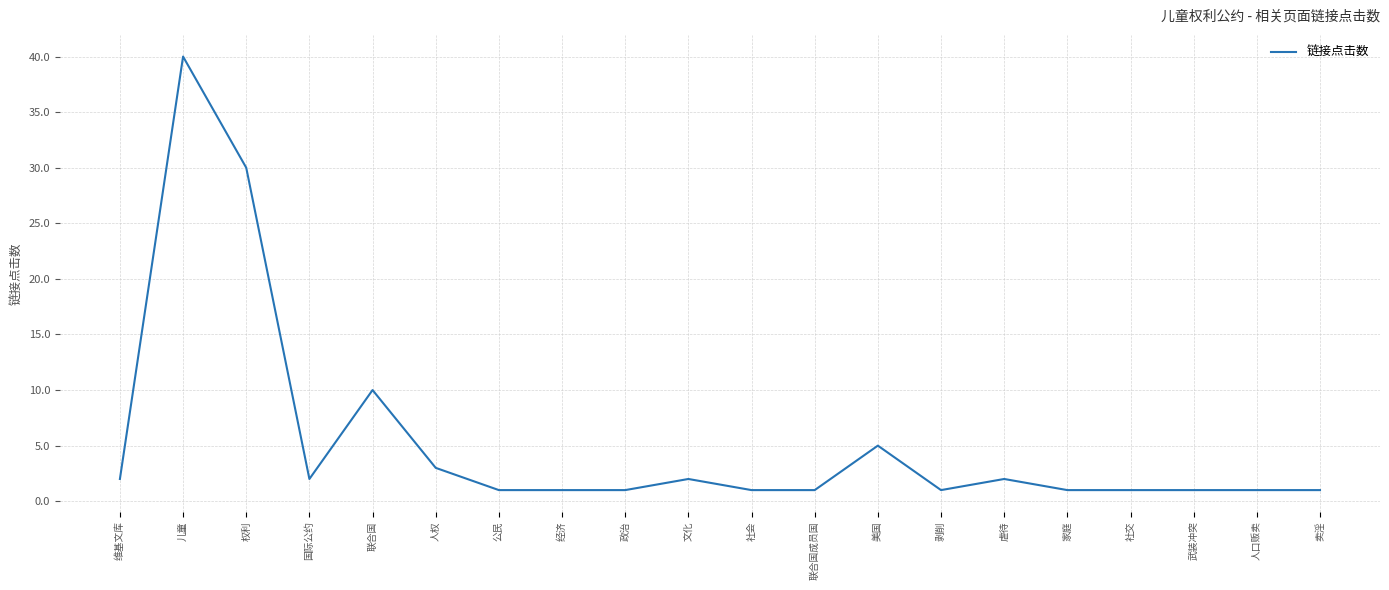

What position from the right is 国际公约?

17